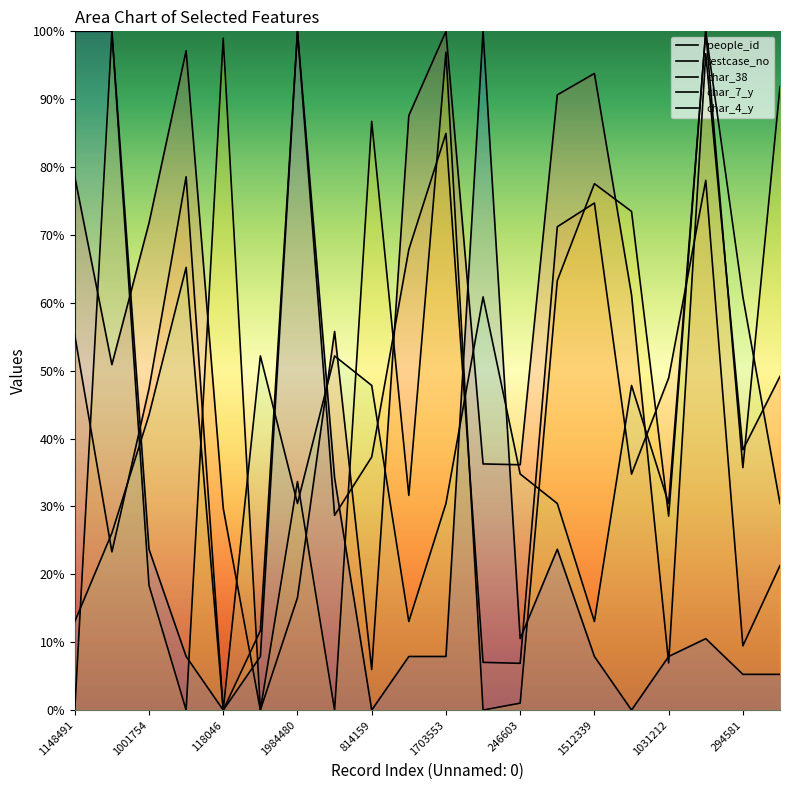

How many lines are shown in the chart?

5